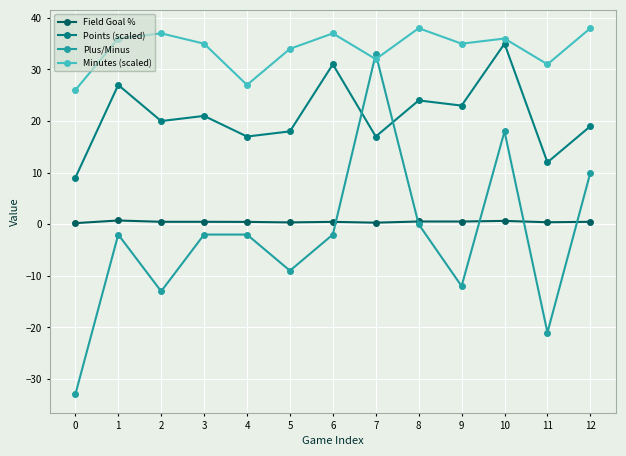

What is the minimum value shown in the chart?

-33.0